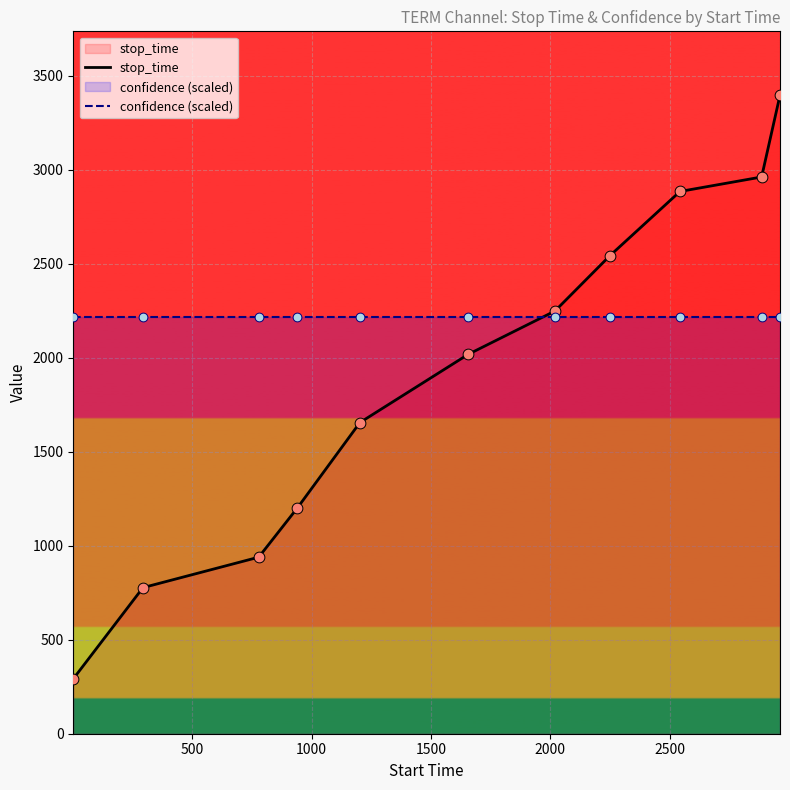

What are all the series names shown in the legend?

stop_time, confidence (scaled)